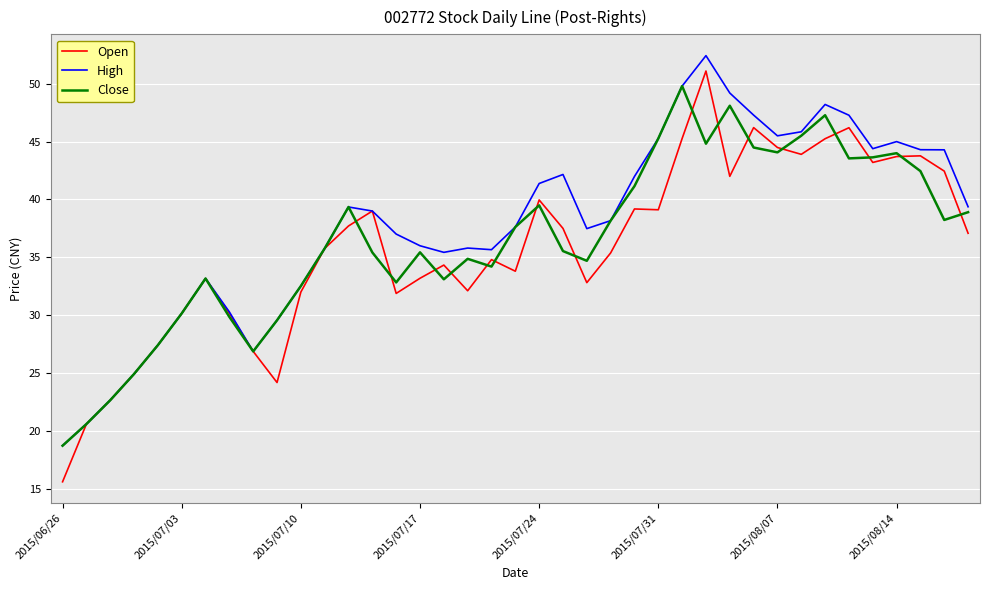

Which series has the widest spread of values?

Open